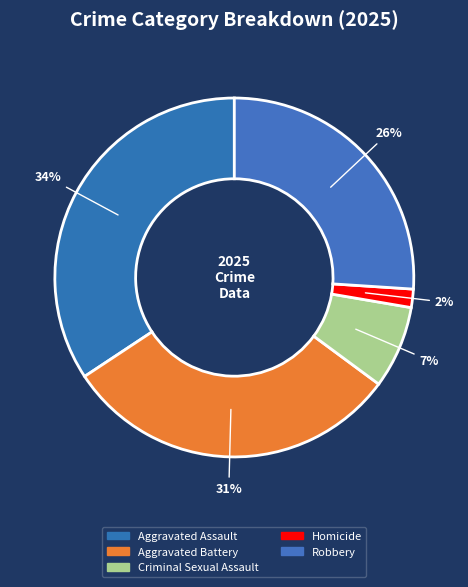

Is there any slice that represents more than half of the pie?

No